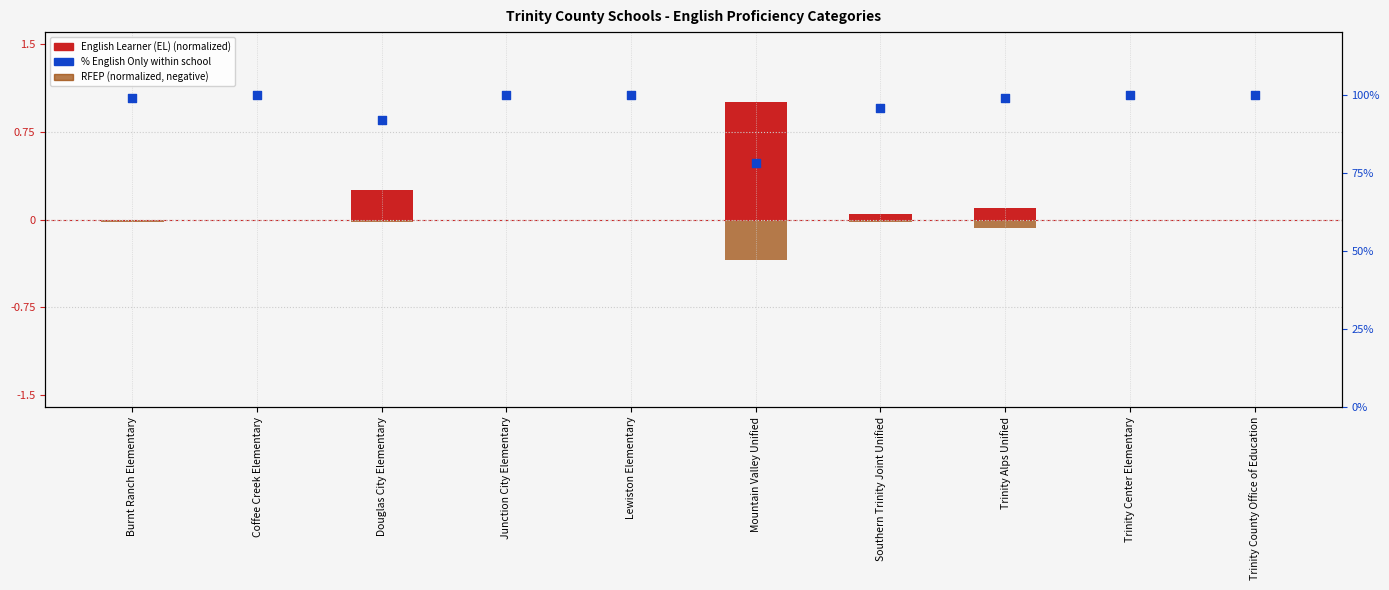

Is the value of % English Only within school at Coffee Creek Elementary greater than the value of English Learner (EL) at Douglas City Elementary?

Yes